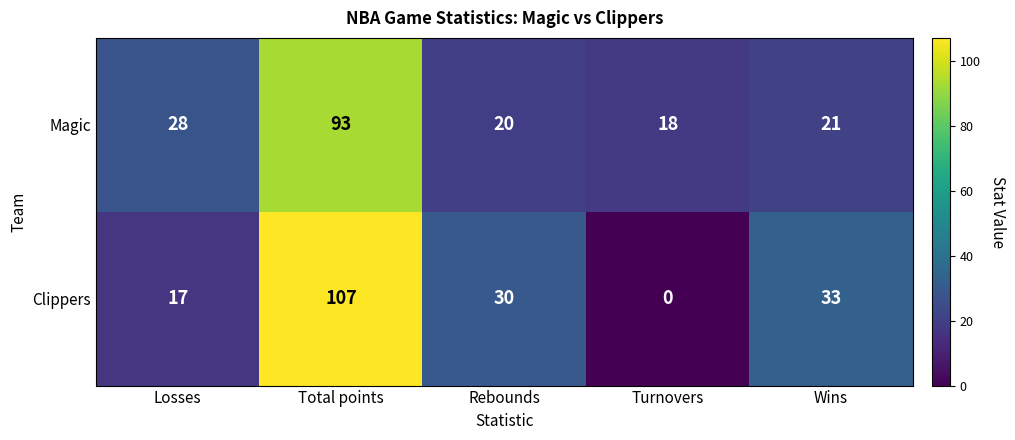

At how many categories does at least one series exceed 29?

3